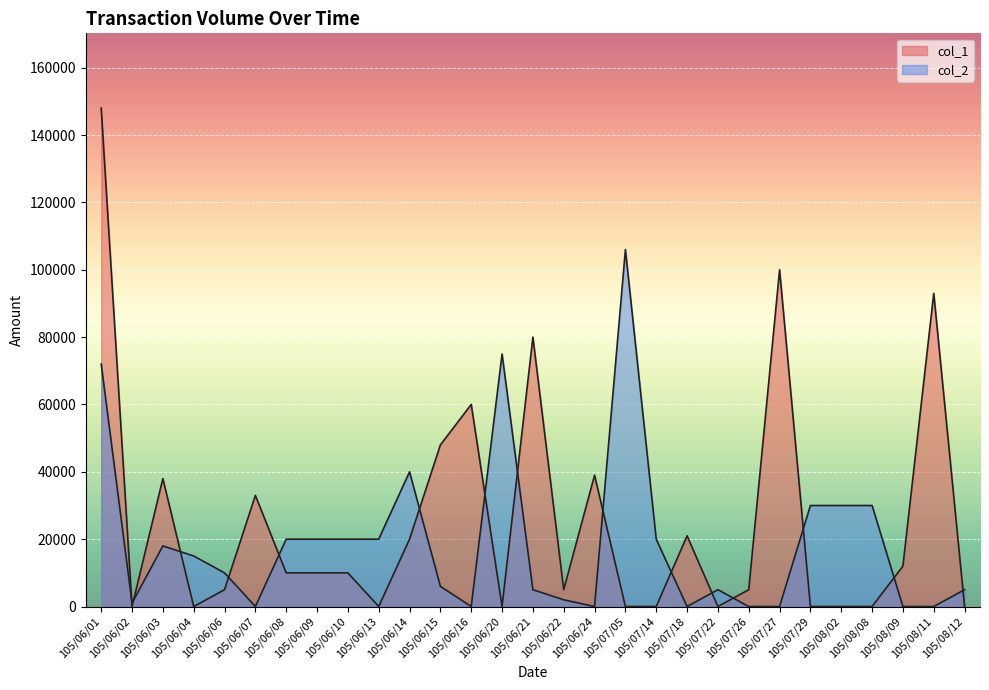

Reading left to right, extract all data points from this chart.

col_1: 105/06/01=148000	105/06/02=0	105/06/03=38000	105/06/04=0	105/06/06=5000	105/06/07=33000	105/06/08=10000	105/06/09=10000	105/06/10=10000	105/06/13=0	105/06/14=20000	105/06/15=48000	105/06/16=60000	105/06/20=0	105/06/21=80000	105/06/22=5000	105/06/24=39000	105/07/05=0	105/07/14=0	105/07/18=21000	105/07/22=0	105/07/26=5000	105/07/27=100000	105/07/29=0	105/08/02=0	105/08/08=0	105/08/09=12000	105/08/11=93000	105/08/12=0
col_2: 105/06/01=72000	105/06/02=1000	105/06/03=18000	105/06/04=15000	105/06/06=10000	105/06/07=0	105/06/08=20000	105/06/09=20000	105/06/10=20000	105/06/13=20000	105/06/14=40000	105/06/15=6000	105/06/16=0	105/06/20=75000	105/06/21=5000	105/06/22=2000	105/06/24=0	105/07/05=106000	105/07/14=20000	105/07/18=0	105/07/22=5000	105/07/26=0	105/07/27=0	105/07/29=30000	105/08/02=30000	105/08/08=30000	105/08/09=0	105/08/11=0	105/08/12=5000